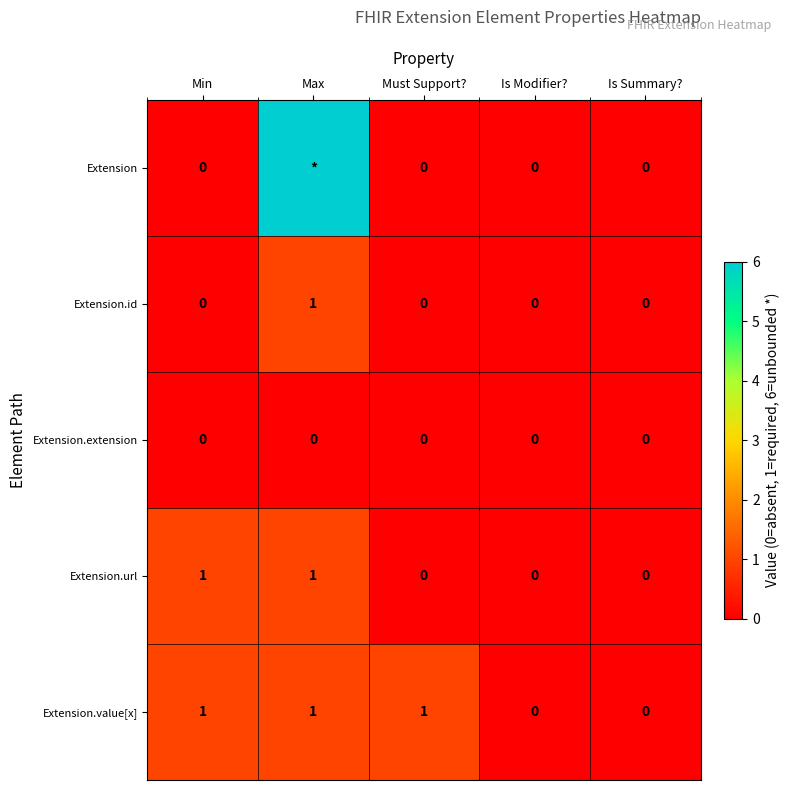

At which label does Extension.id reach its peak?

Max